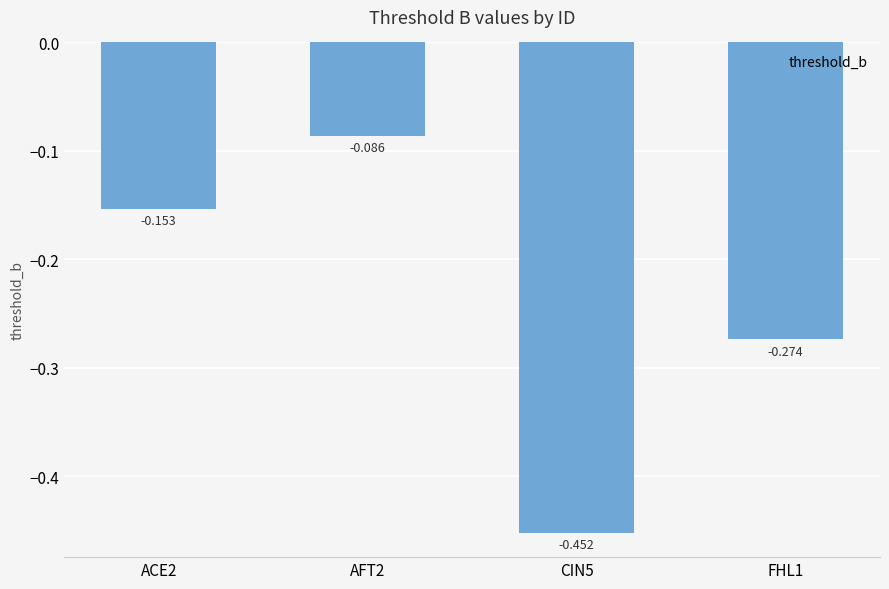

Which category has the highest value across all series?

AFT2